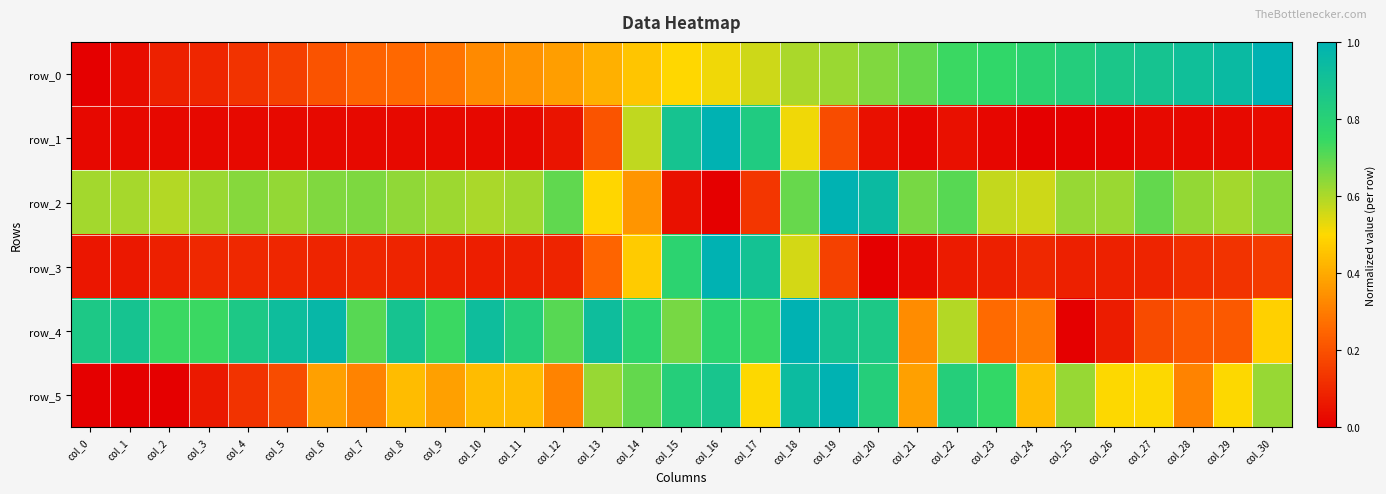

Is it true that row_1 equals 0.0 at col_27?

False